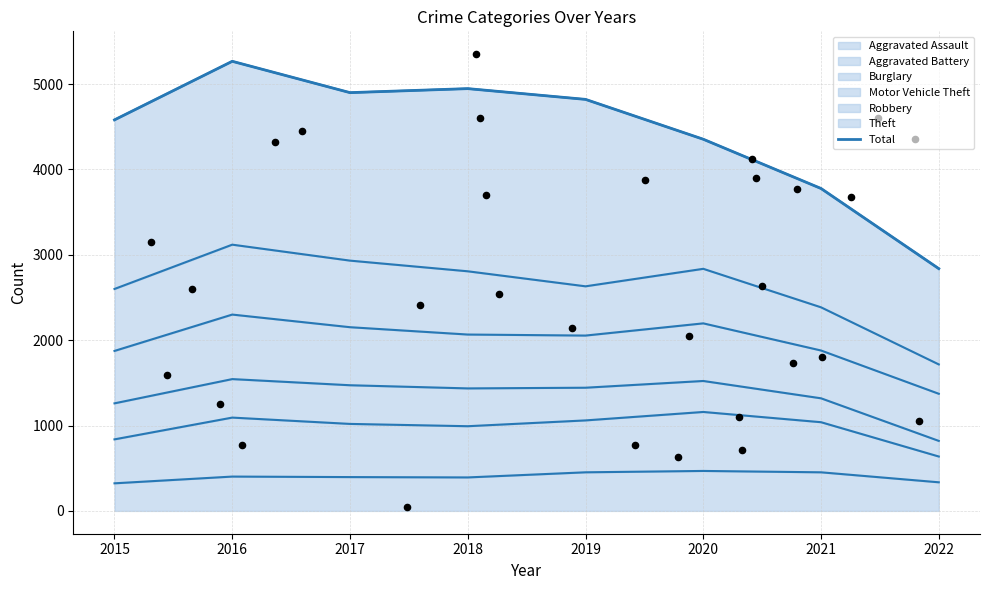

What is the ratio of the value at 2021 to the value at 2017?

0.8